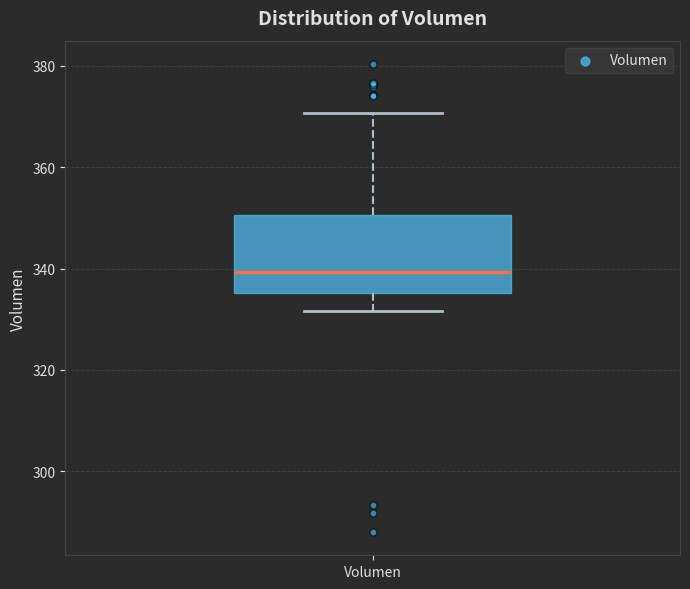

Where does the upper whisker of the box for Volumen end on the y-axis? The values are not printed on the chart, so give them approximately, as read against the axis.

370